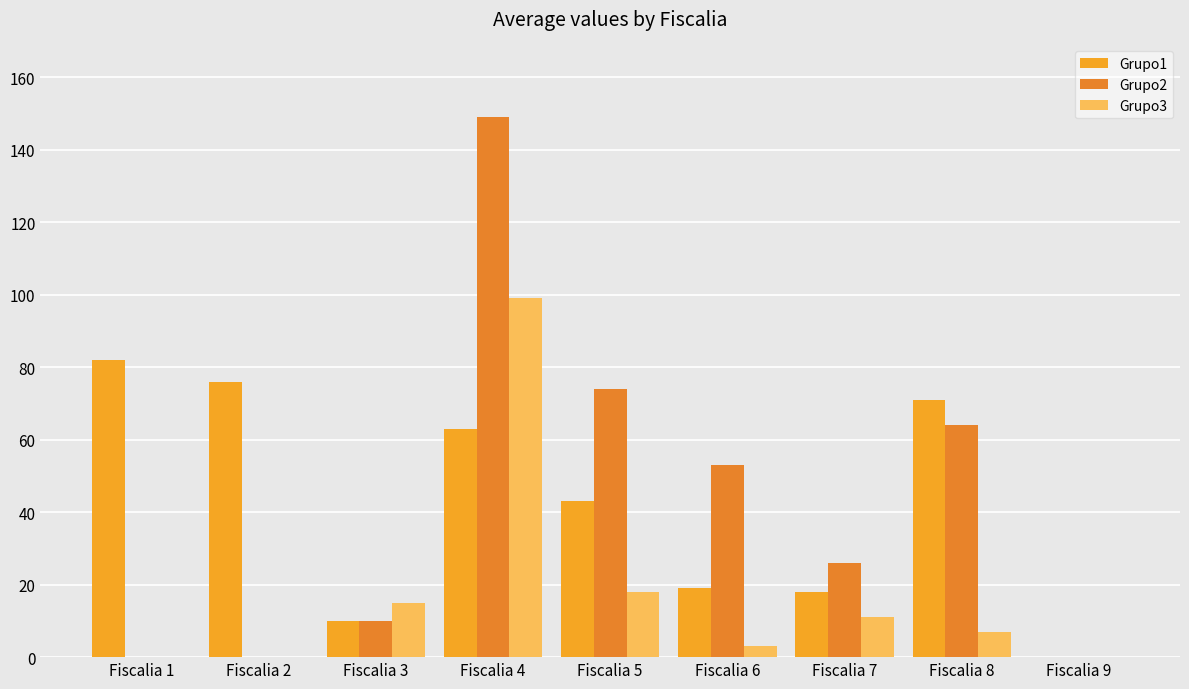

Which series has the largest range (max minus min)?

Grupo2